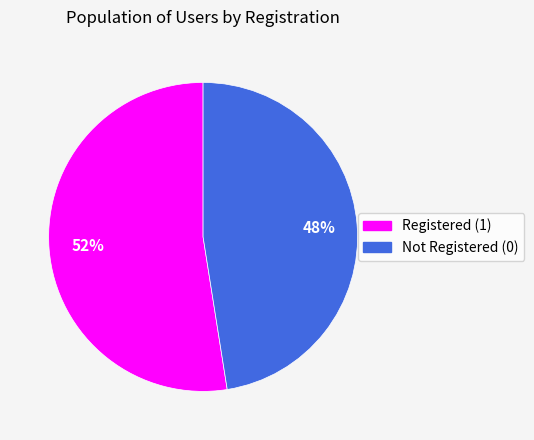

Count the number of slices in the pie.

2